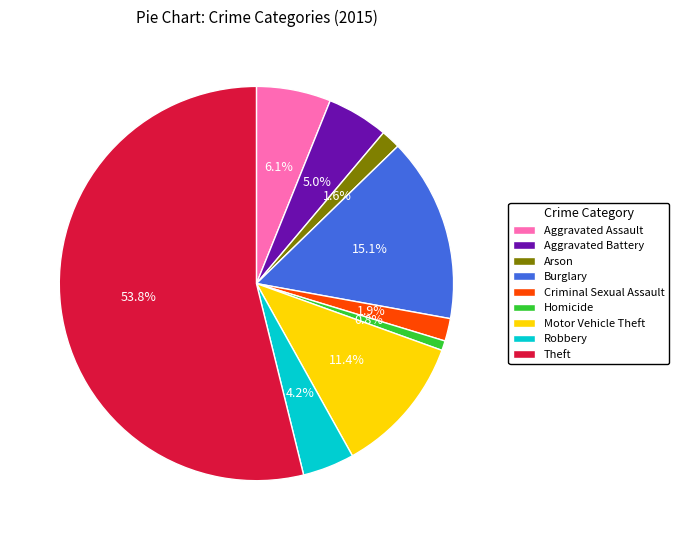

Does any single category account for the majority?

Yes